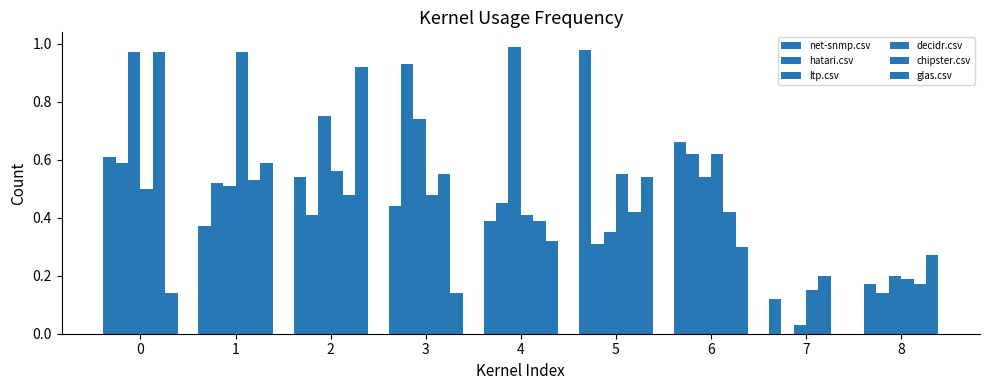

Is it true that net-snmp.csv equals 0.8 at 0?

False